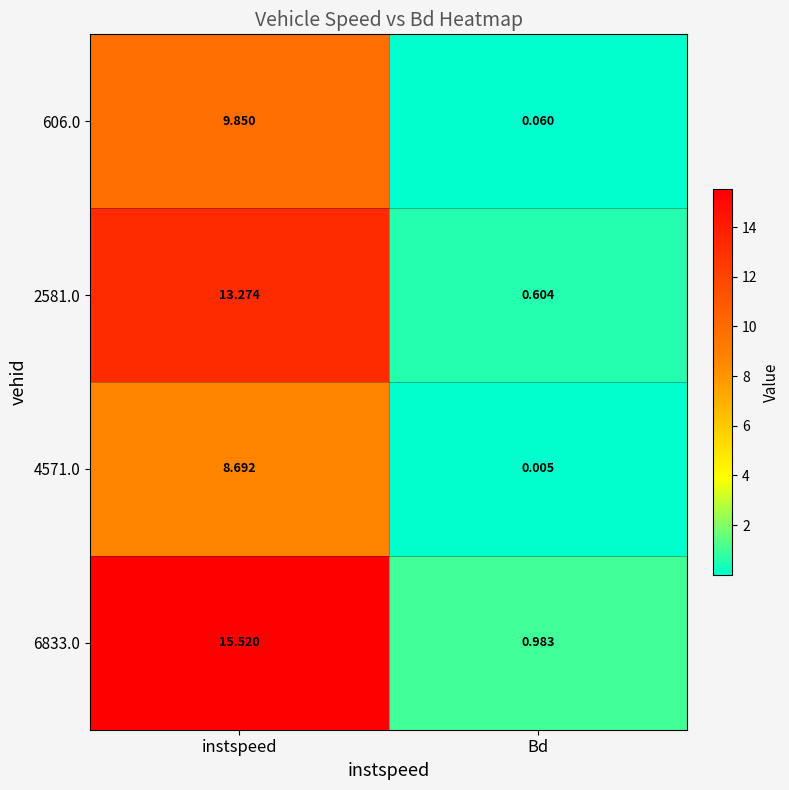

Where is 4571.0 nearest to the value 4?

Bd